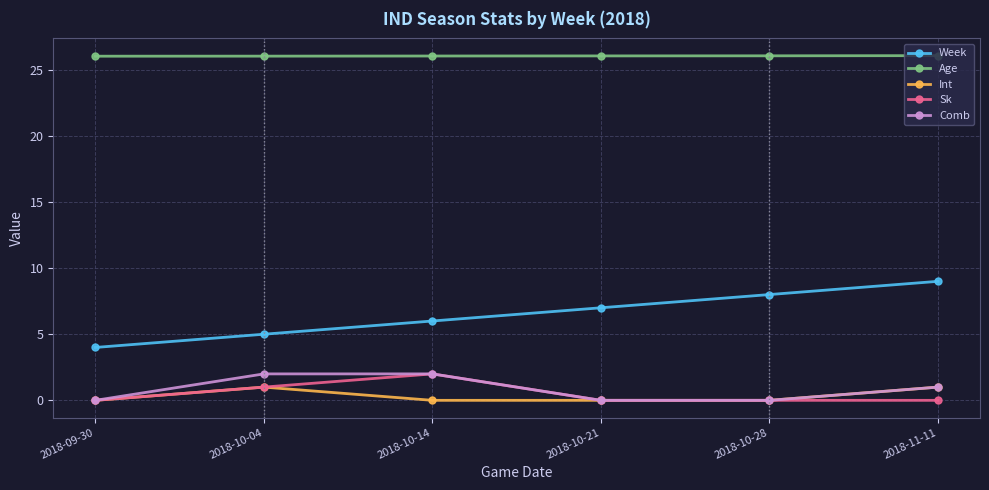

Where is Week nearest to the value 6?

2018-10-14